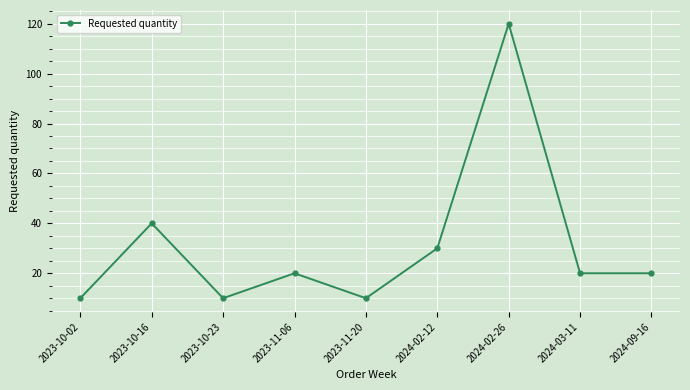

What position from the right is 2023-11-06?

6